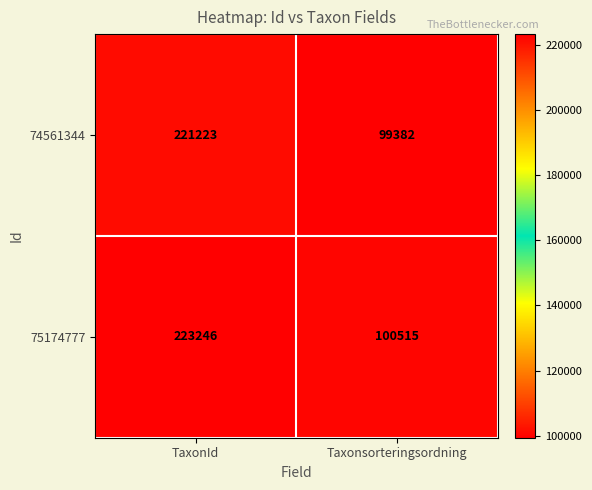

Is it true that 75174777 equals 100515 at Taxonsorteringsordning?

True